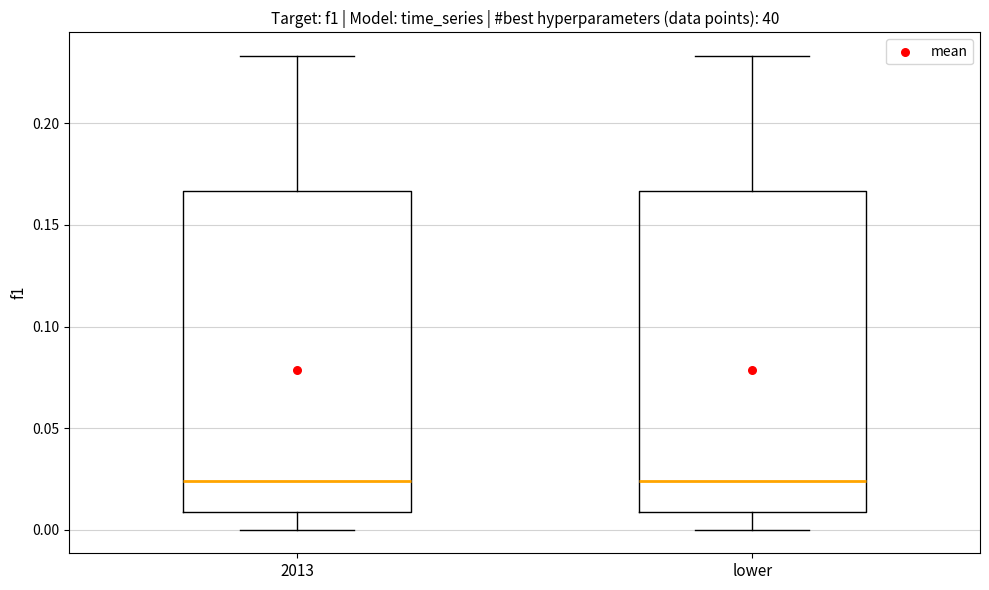

Where does the lower whisker of the box for 2013 end on the y-axis? The values are not printed on the chart, so give them approximately, as read against the axis.

0.000